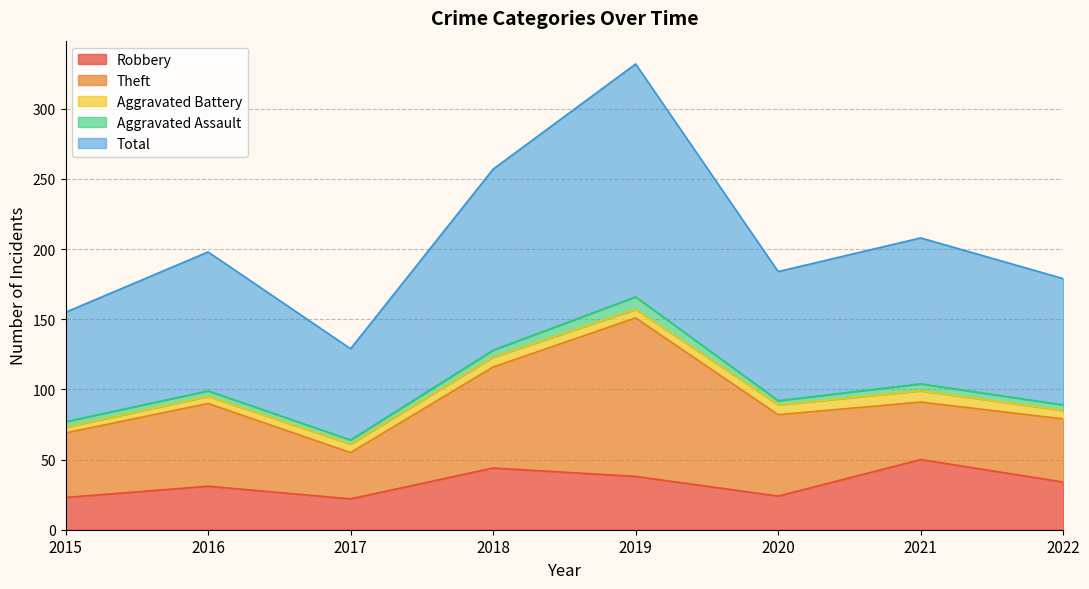

What is the highest value of the Theft series?

113